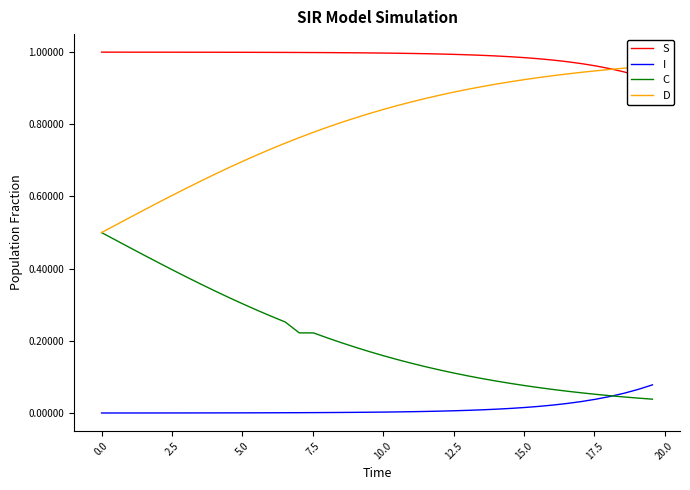

The value of D at 29 is 1.6. True or false?

False